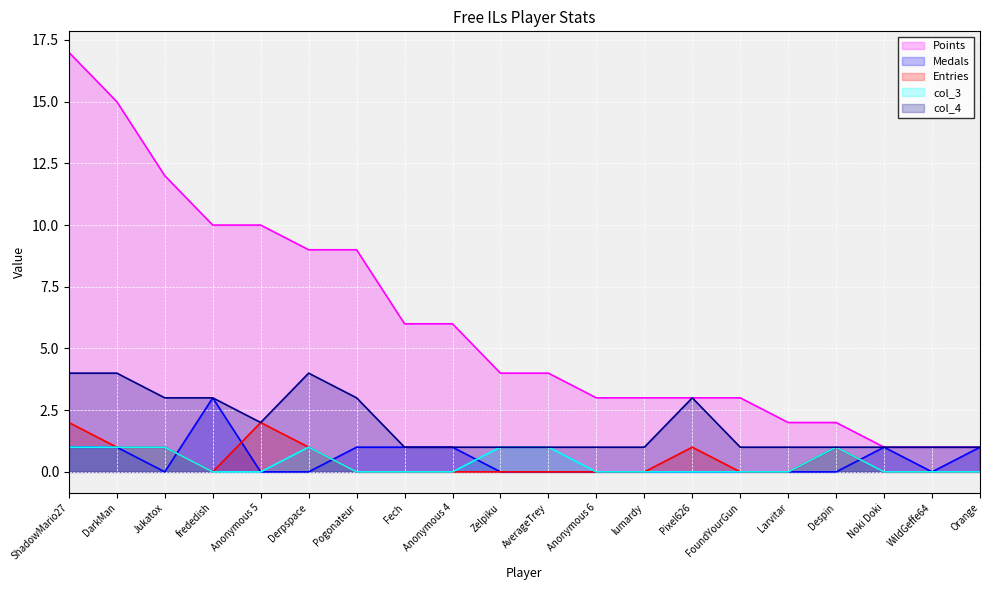

What position from the left is Noki Doki?

18